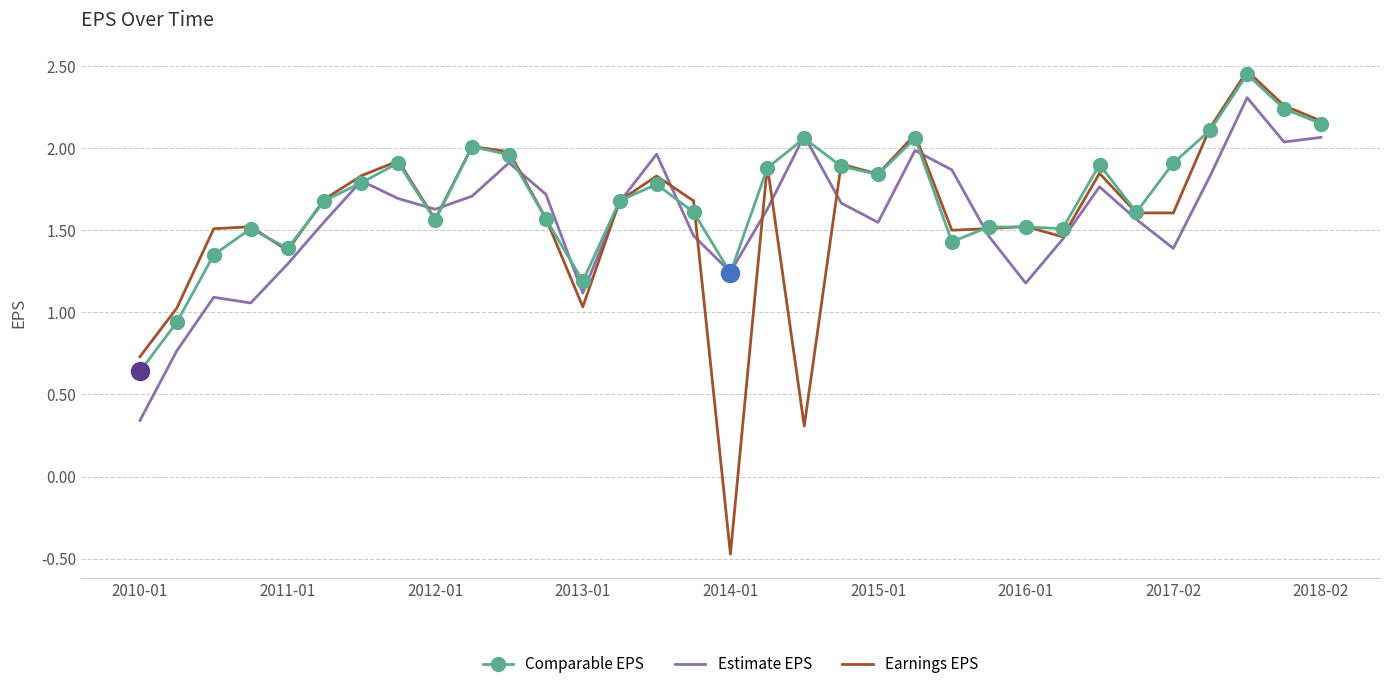

True or false: Estimate EPS and Comparable EPS cross at least once.

True